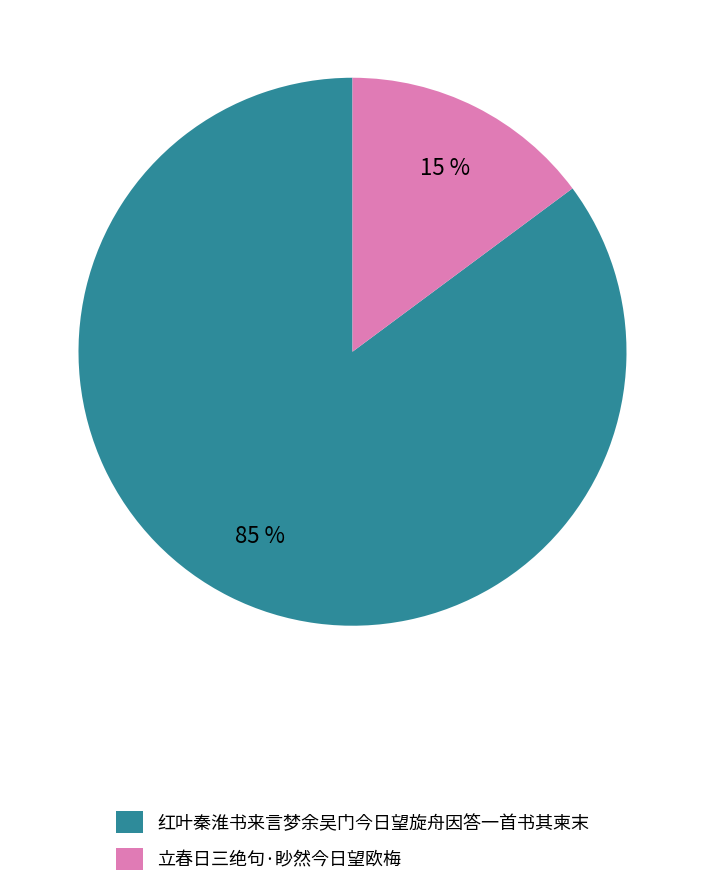

Which category accounts for the majority?

红叶秦淮书来言梦余吴门今日望旋舟因答一首书其柬末